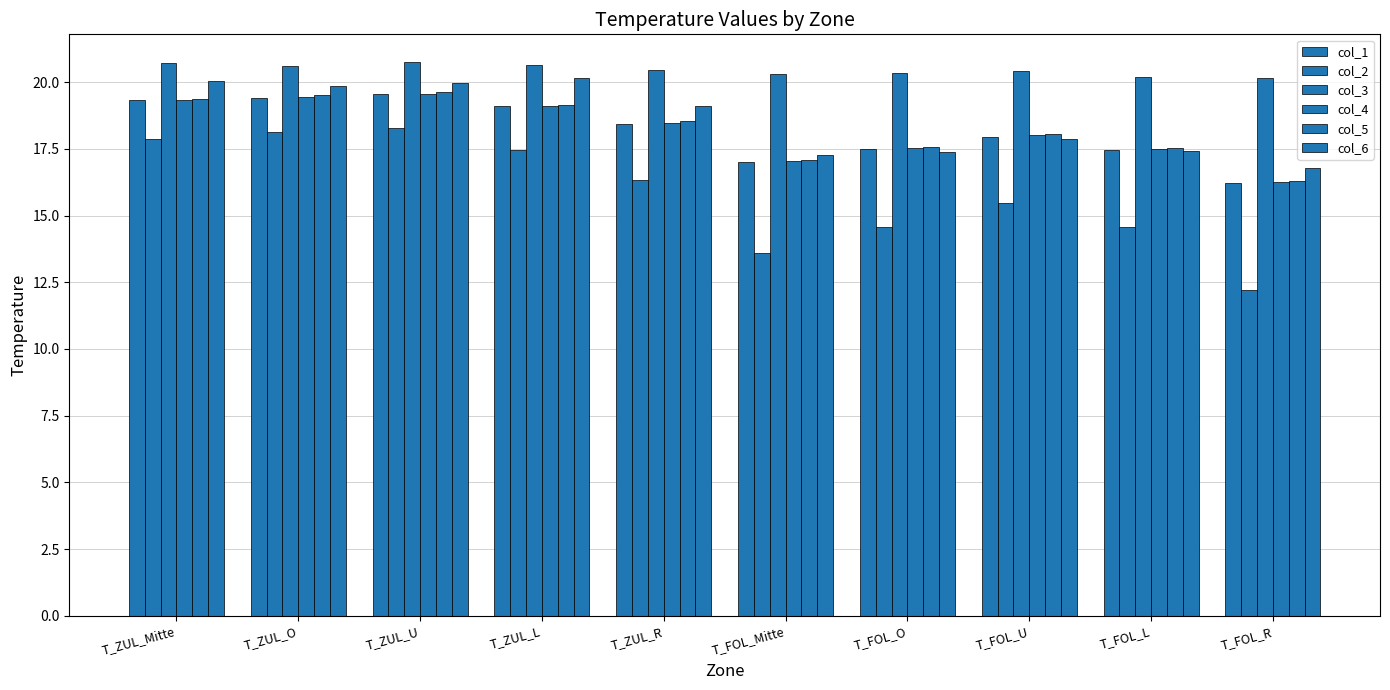

Count the number of categories in the chart.

10